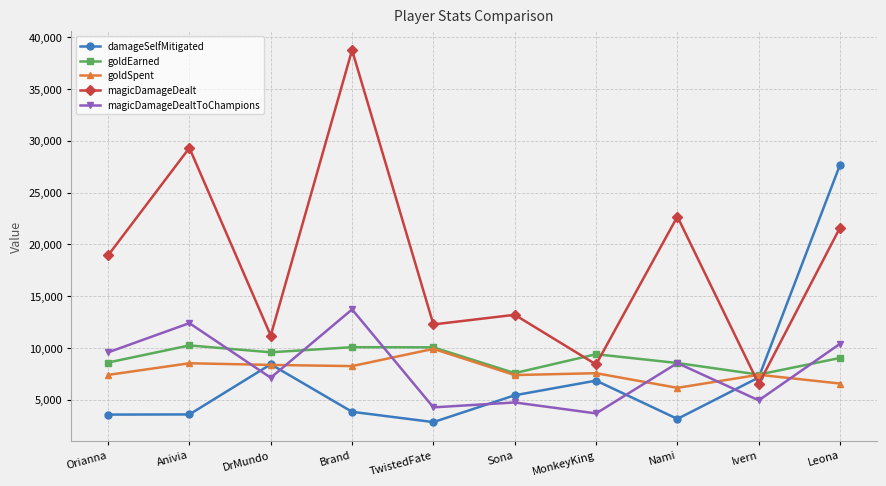

How many interior local valleys does the goldEarned series have?

3